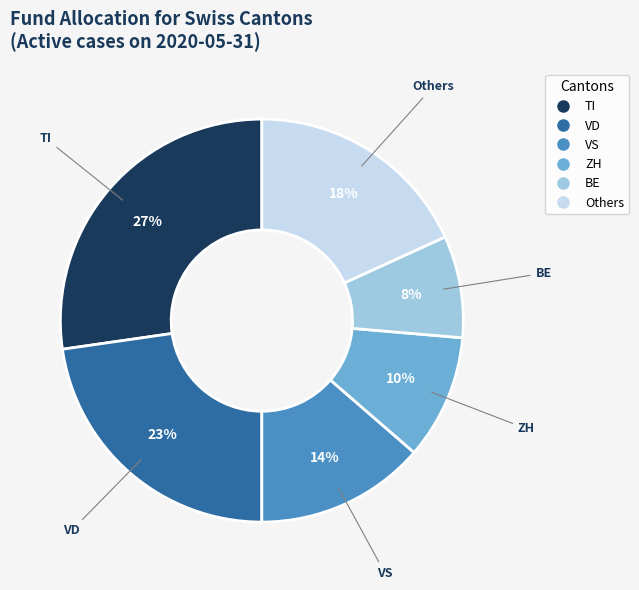

How many segments does this pie chart have?

6